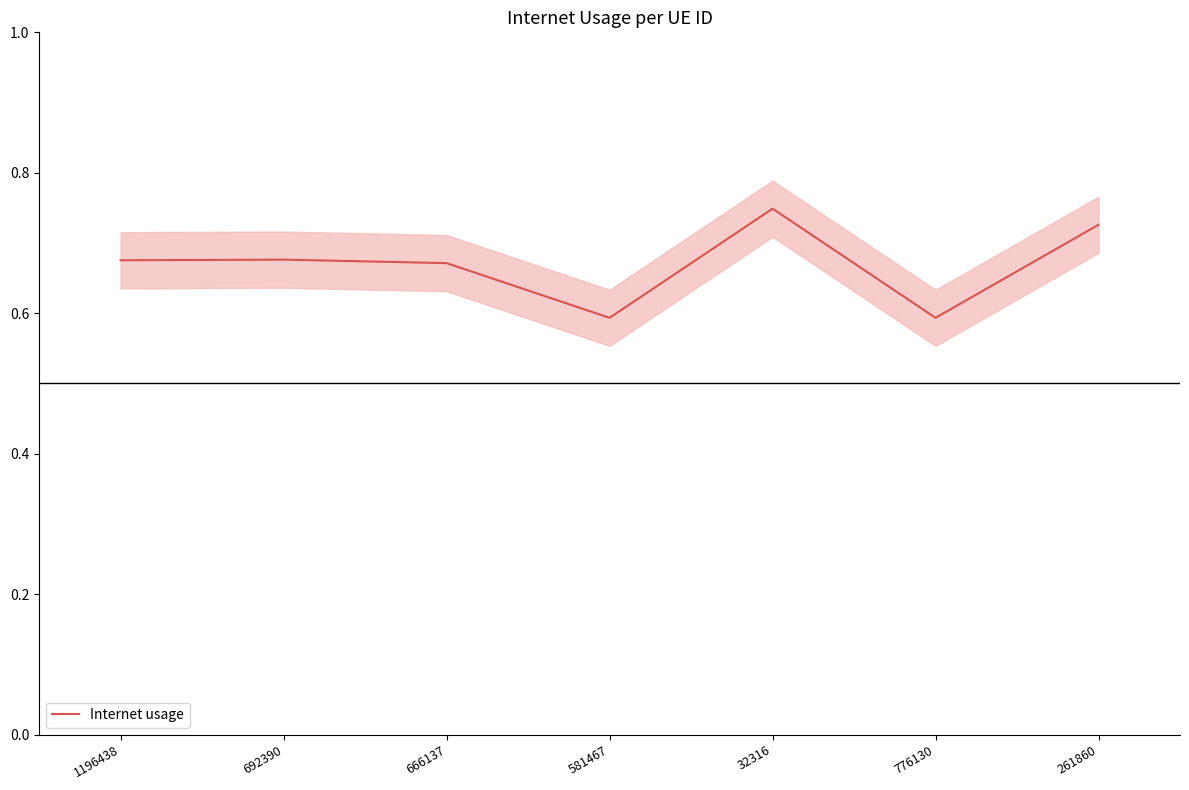

At which label is the value closest to 0?

776130